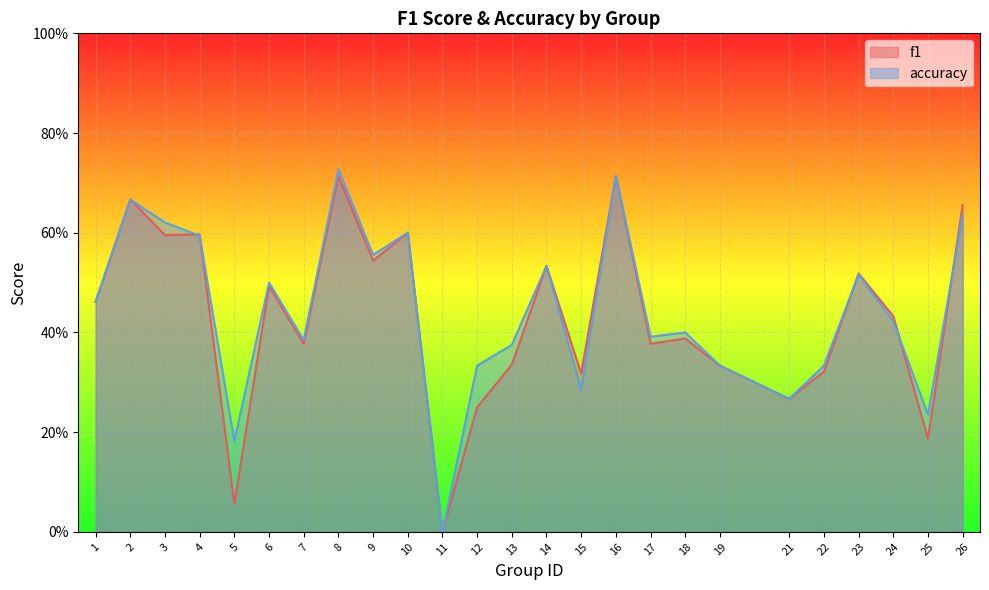

Which series ends up on top after the final intersection of accuracy and f1?

f1